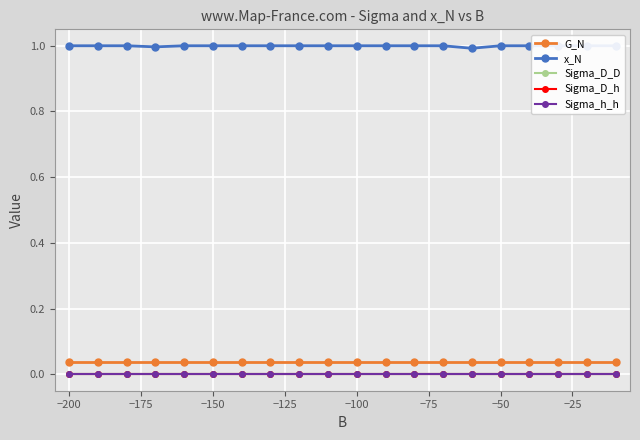

Which series has the largest total across all categories?

x_N